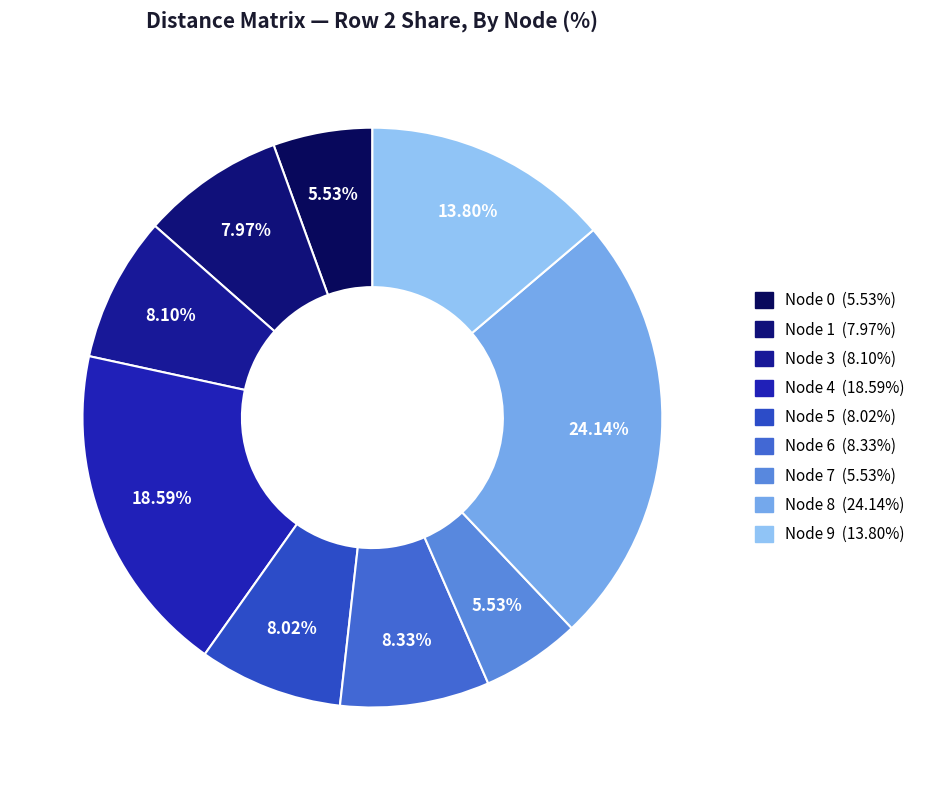

Which category has the biggest portion of the pie?

8